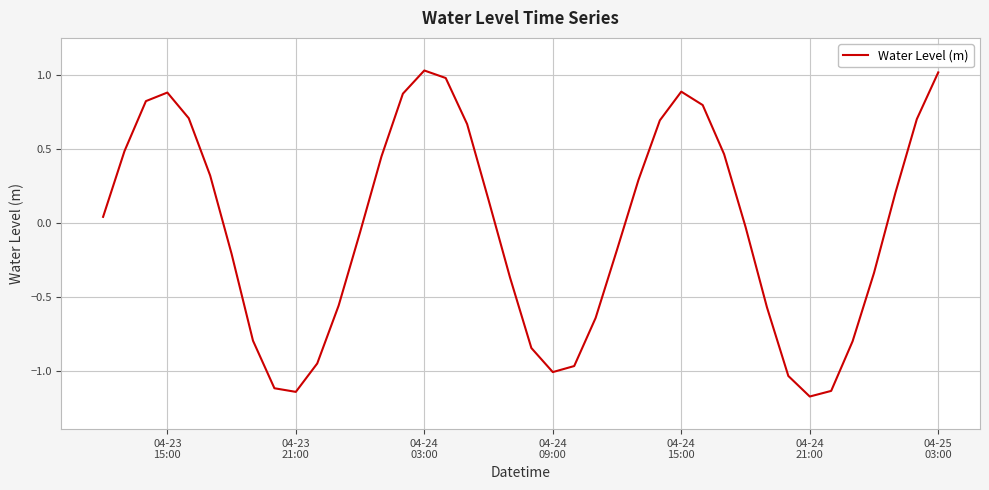

What is the difference between the second highest and minimum values?

2.2